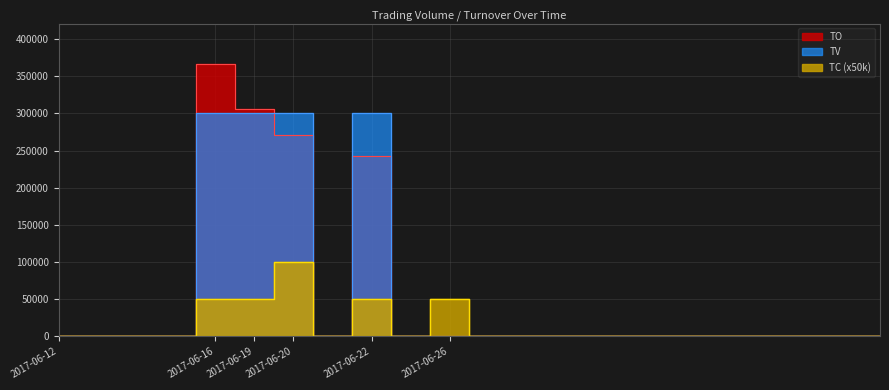

Reading left to right, transcribe all the data shown in this chart.

TO: 0	0	0	0	366000	306000	270900	0	243000	0	660	0	0	0	0	0	0	0	0	0	0	0
TV: 0	0	0	0	300000	300000	301000	0	300000	0	1000	0	0	0	0	0	0	0	0	0	0	0
TC: 0	0	0	0	50000	50000	100000	0	50000	0	50000	0	0	0	0	0	0	0	0	0	0	0